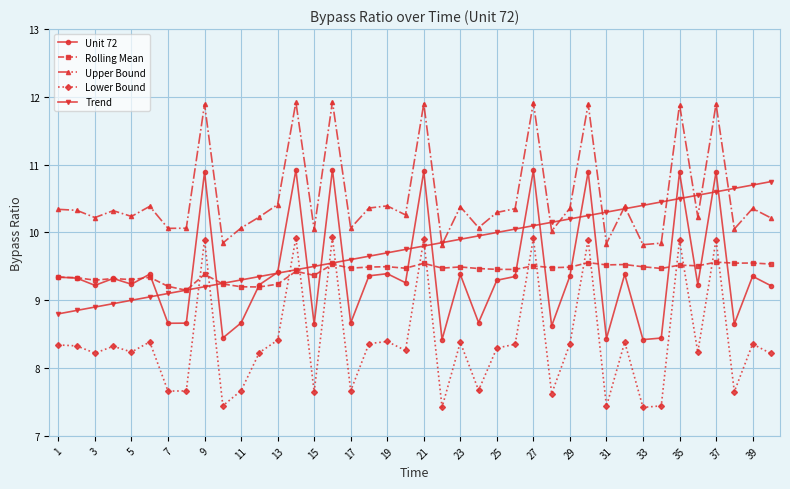

What is the greatest value displayed?

11.9